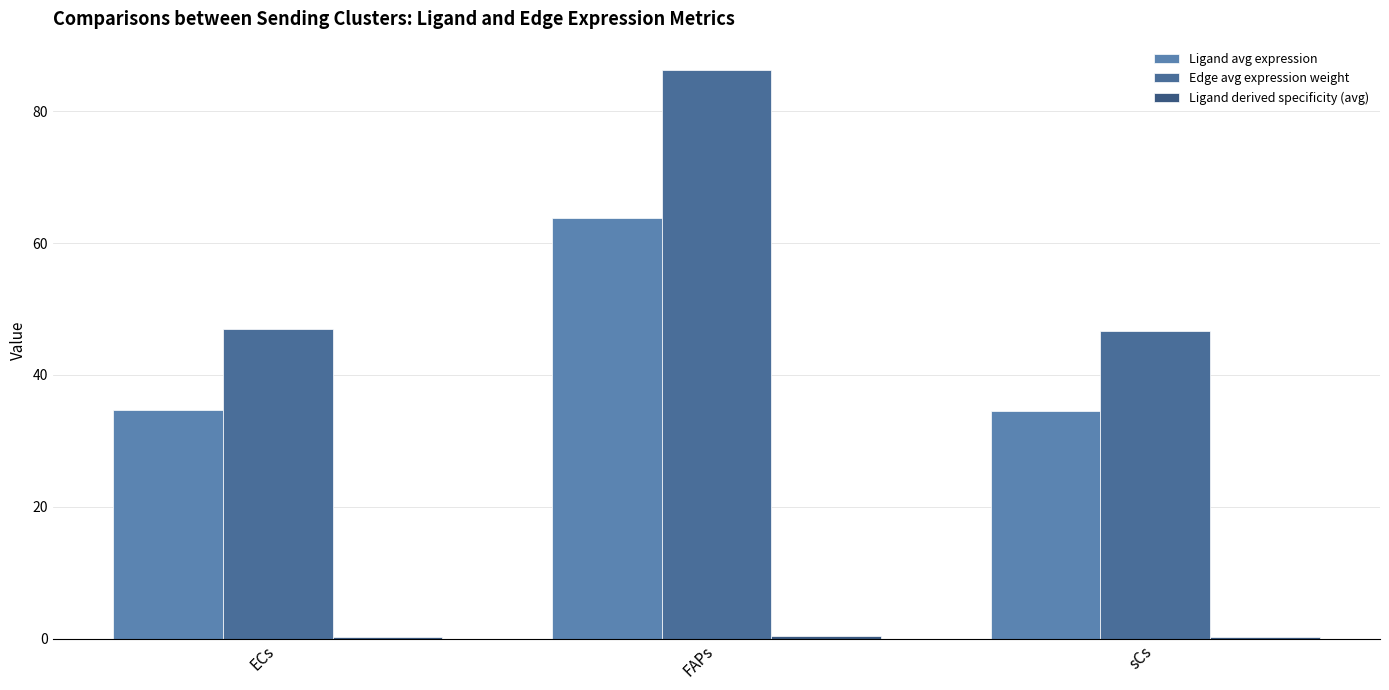

Count the number of categories in the chart.

3